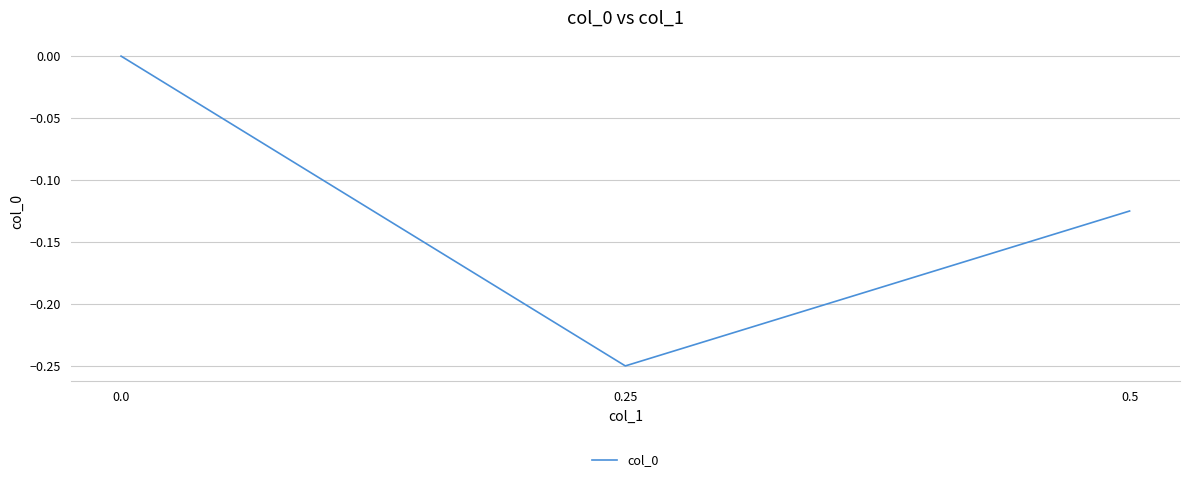

The value at 0.25 is -0.1. True or false?

False